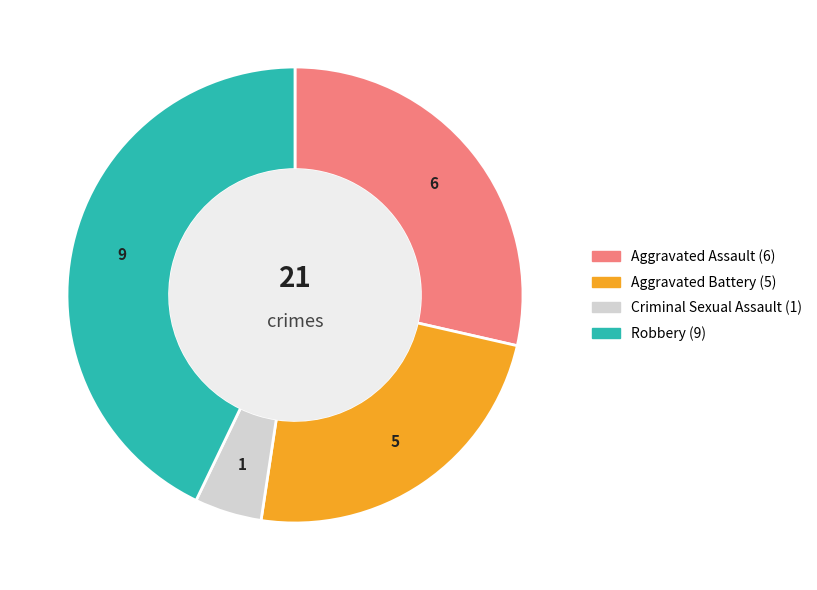

Is there a majority slice in this chart?

No